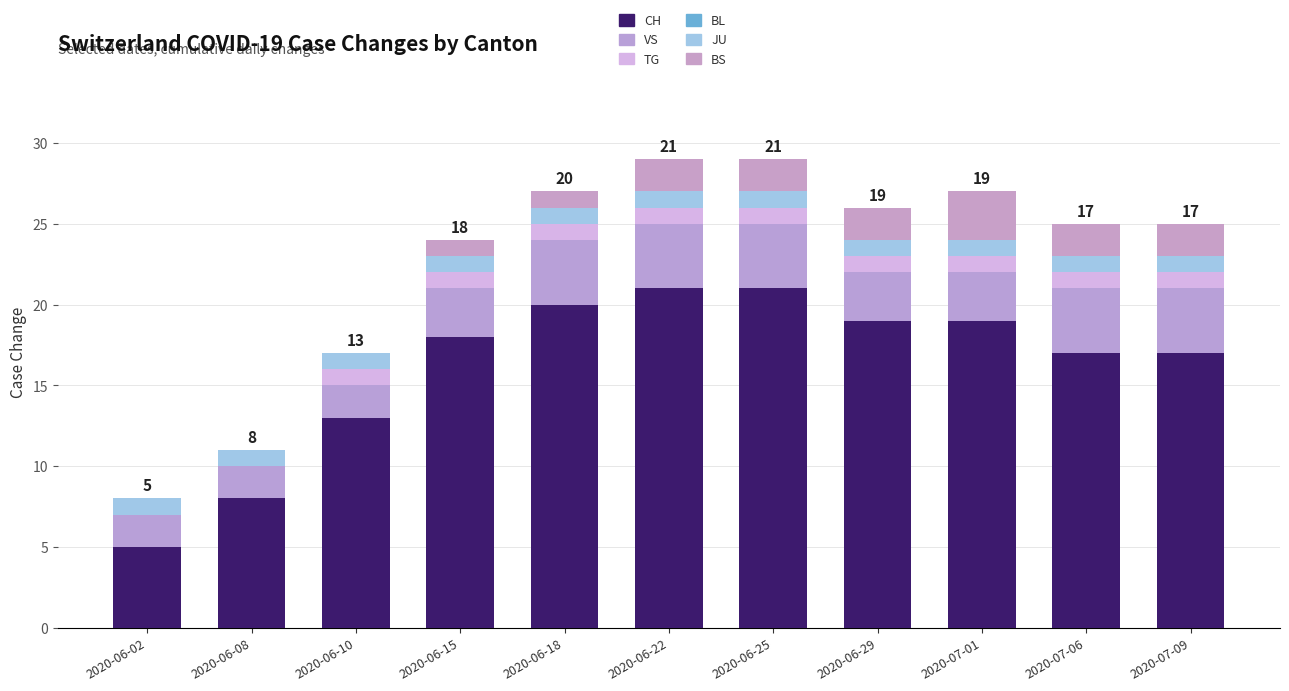

Count the number of categories in the chart.

11